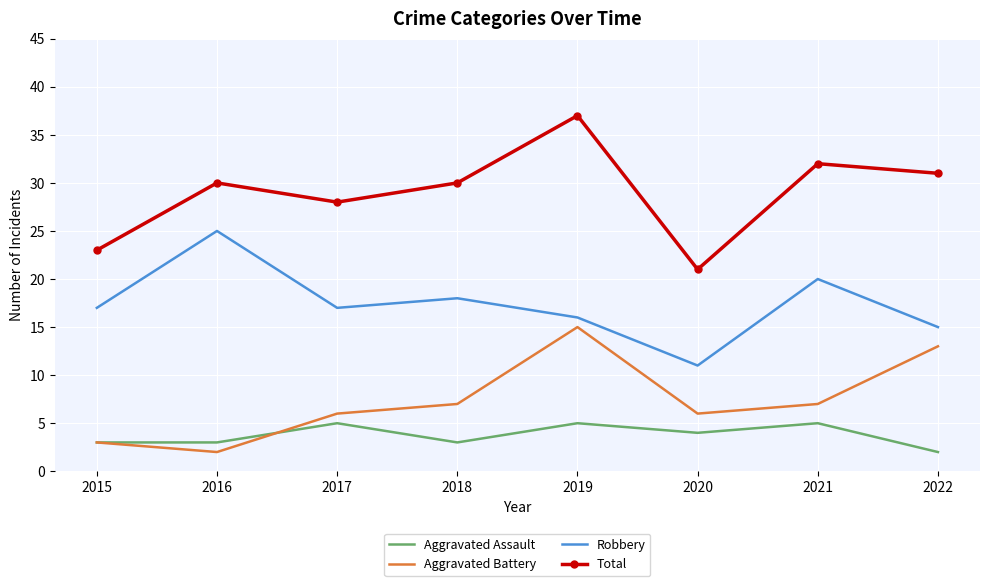

At which category does Robbery reach its first local valley?

2017